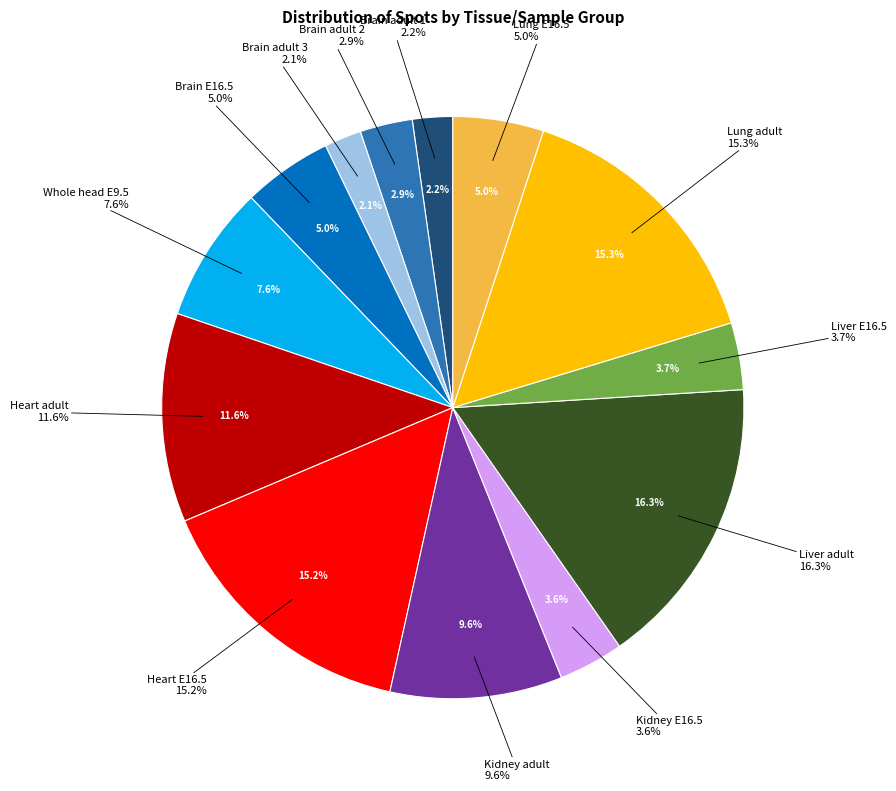

Does Brain_adult_2 represent more than half of the total?

No